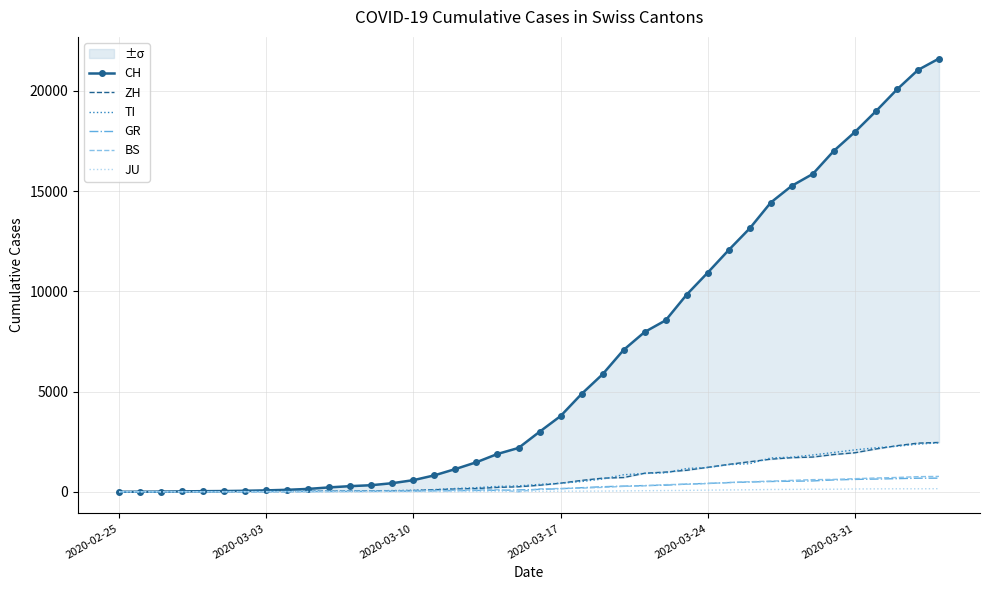

Is this an area chart (filled region under the line)?

No